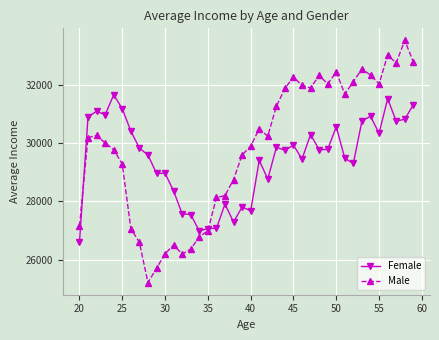

How many values in the Male series are below 30243?

20